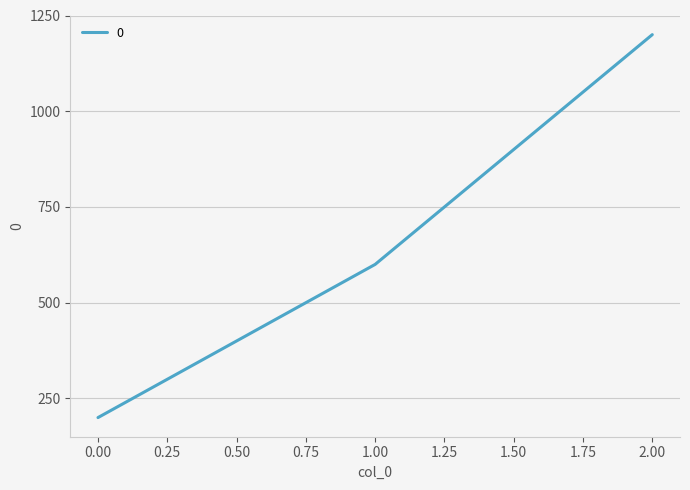

The value at 0.00 is 200. True or false?

True